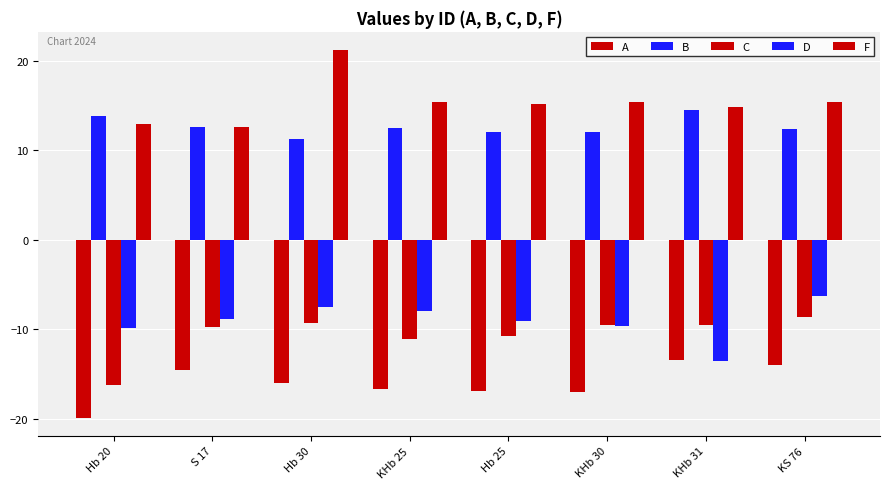

The A series shows -7.3 at S 17. True or false?

False